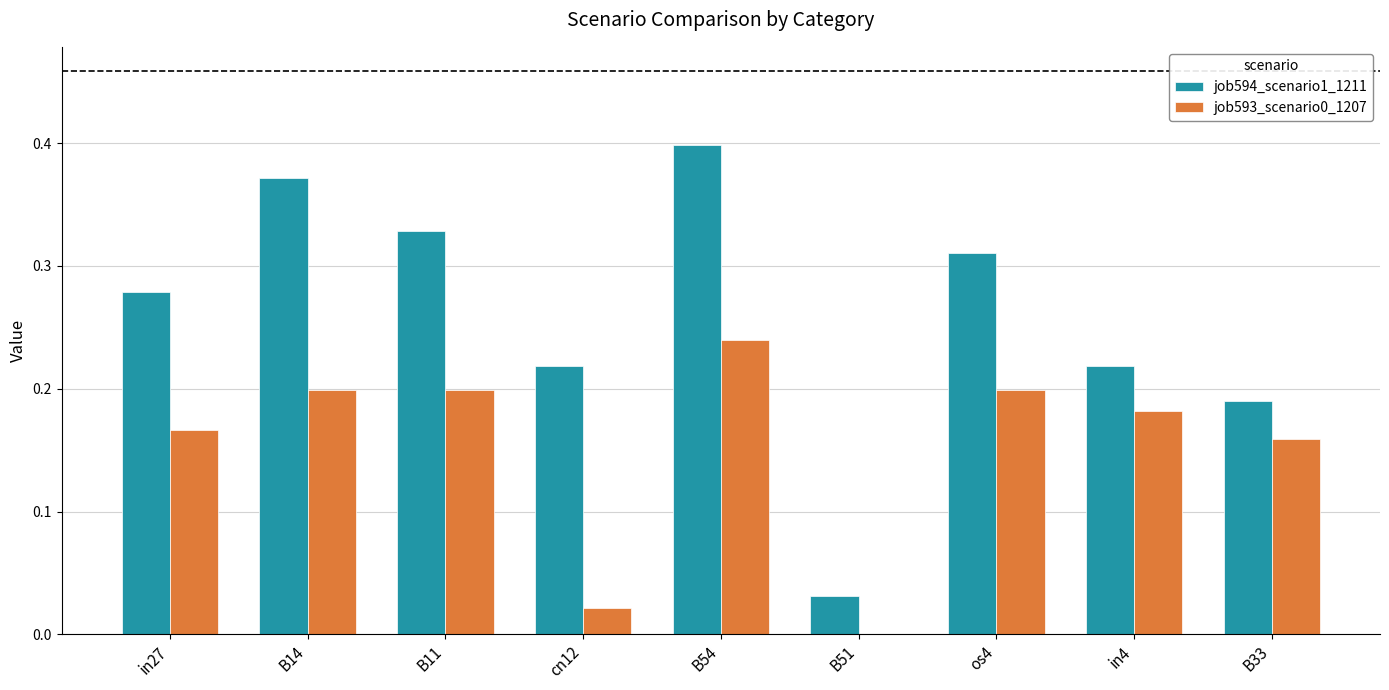

How many groups of bars are there?

9